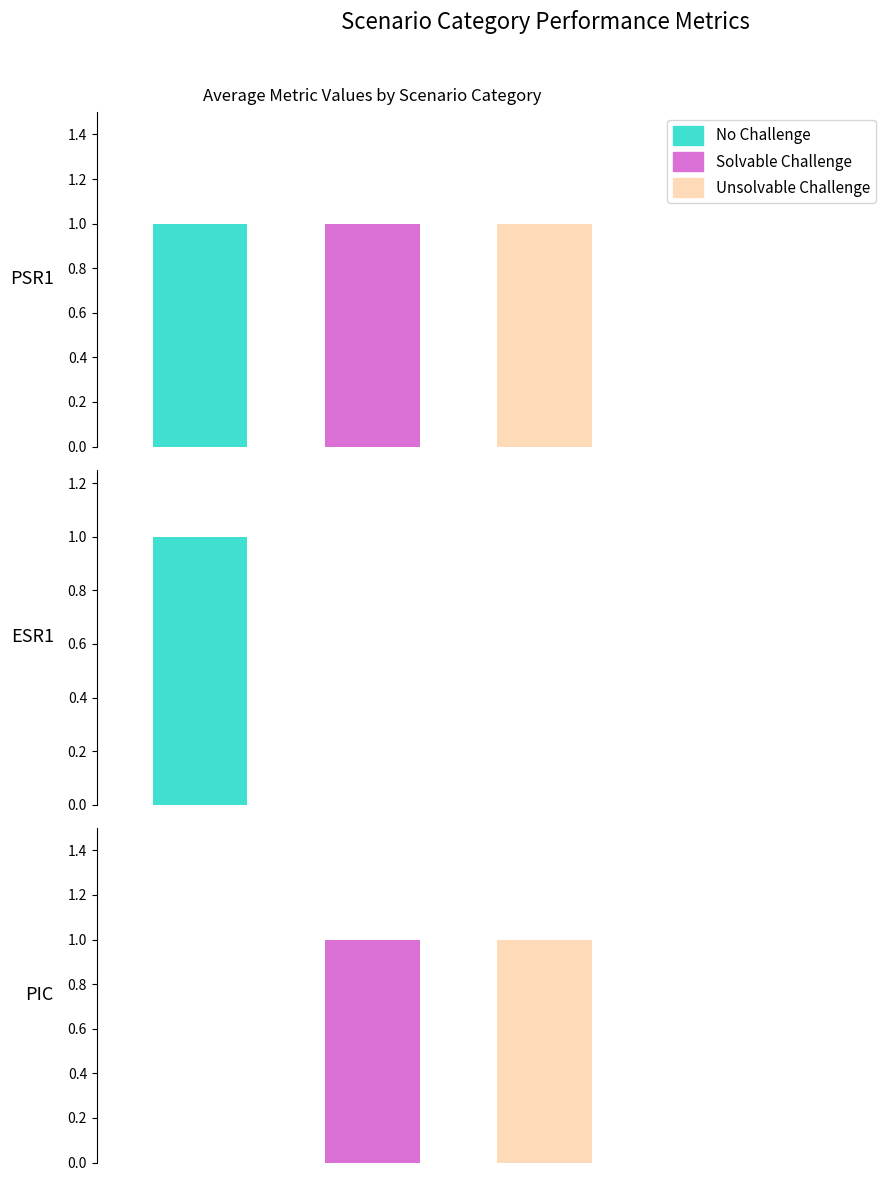

The Unsolvable Challenge series shows 1 at PSR1 (Planning Success Rate). True or false?

False